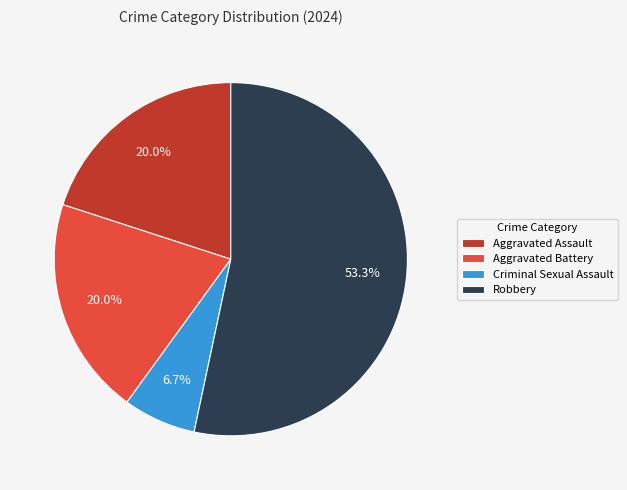

How many slices are in this pie chart?

4